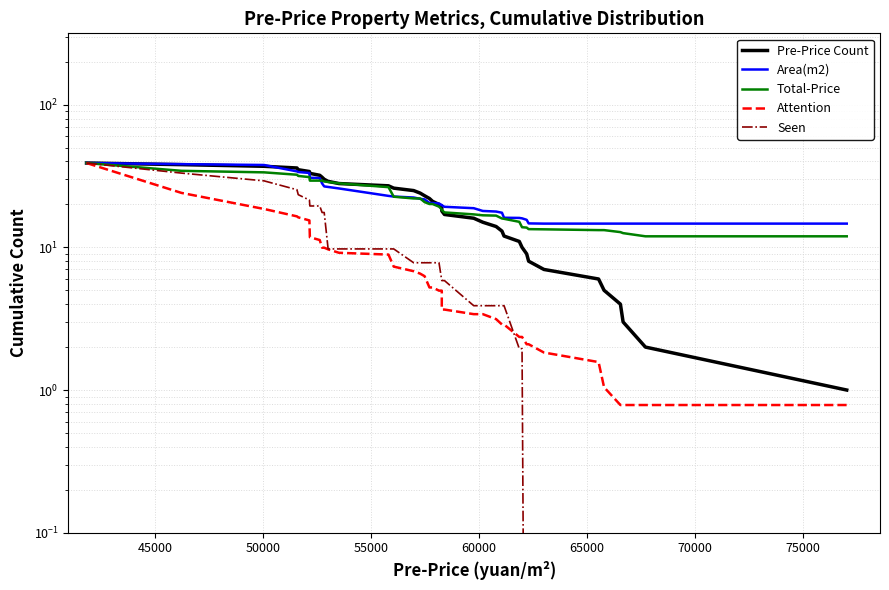

Is this an area chart (filled region under the line)?

No